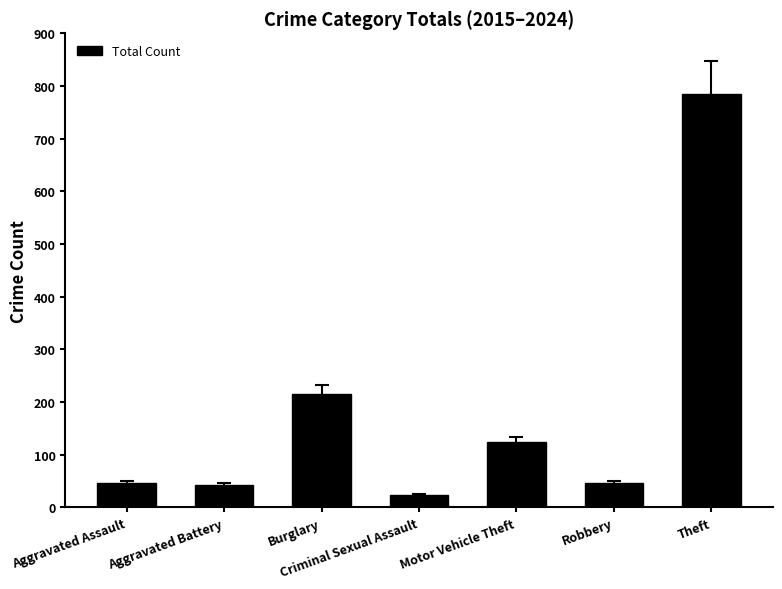

What position from the left is Criminal Sexual Assault?

4